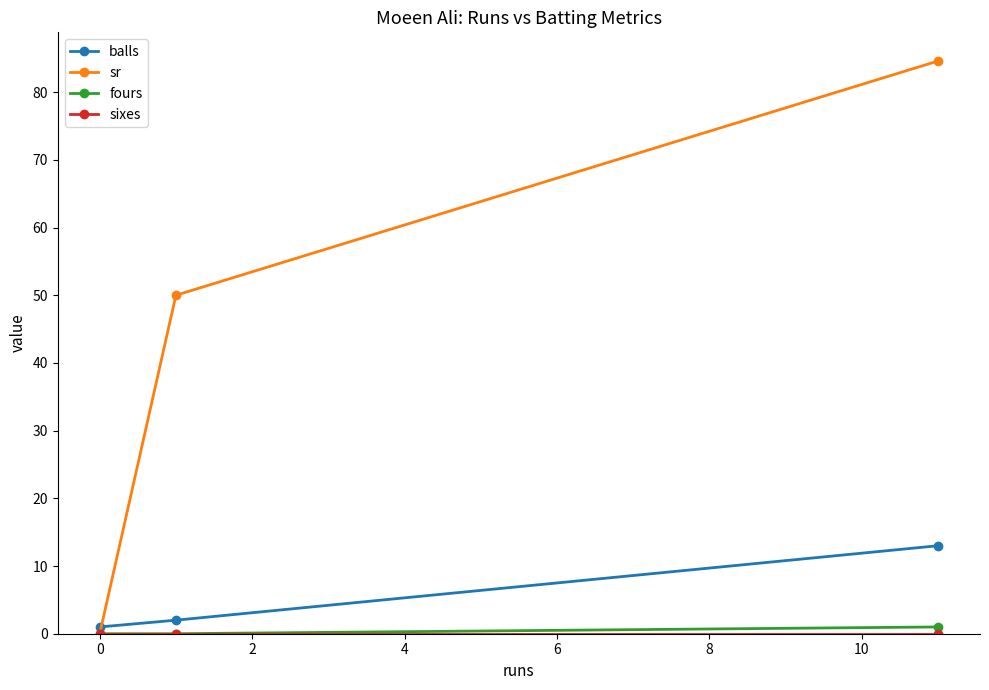

Which series has the largest total across all categories?

sr